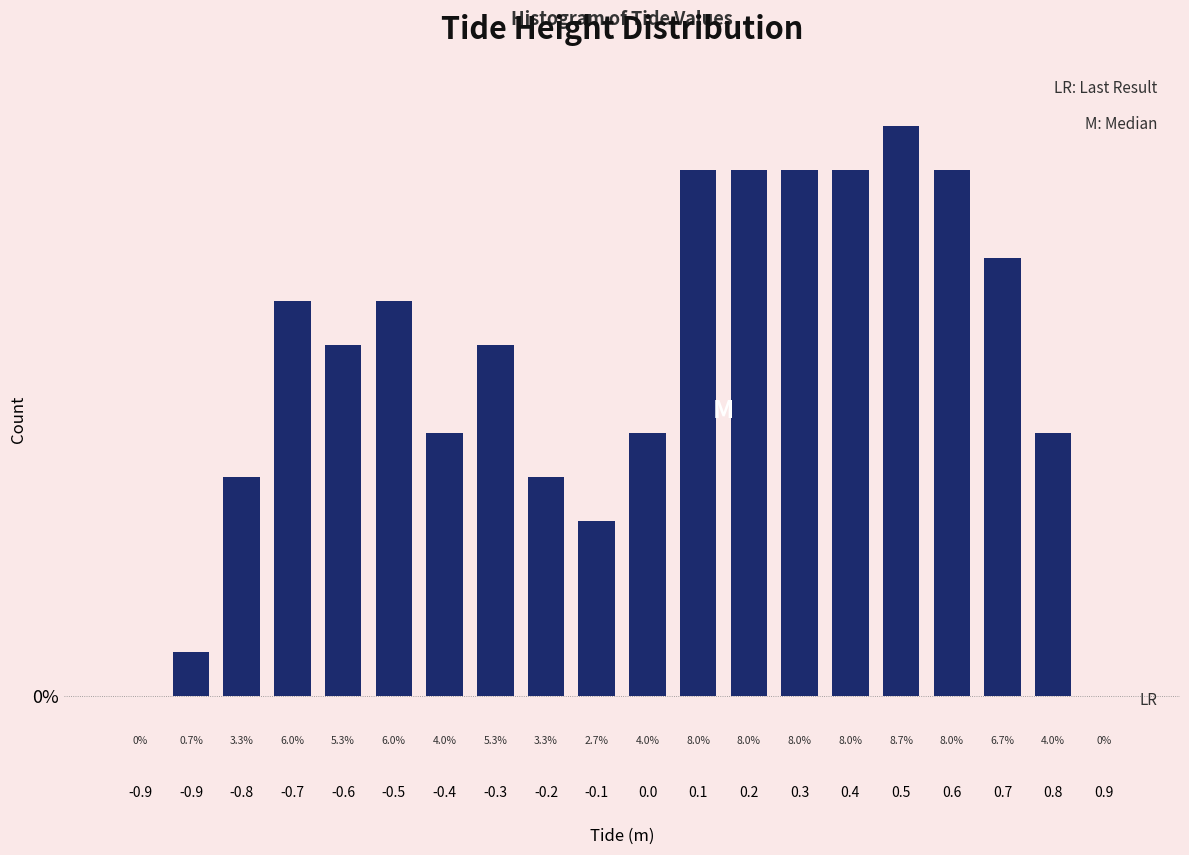

How many series are shown in this chart?

1